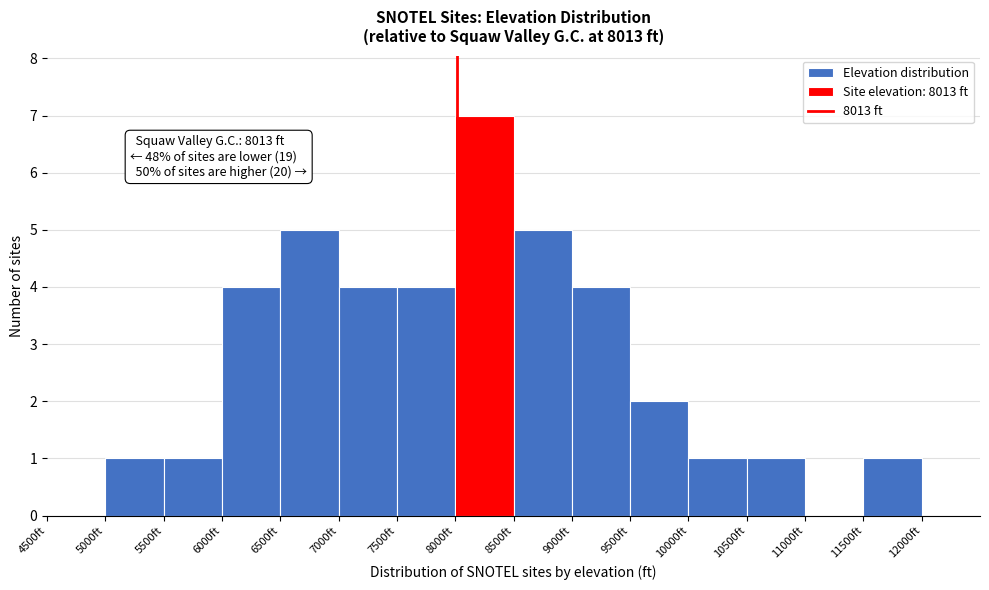

Over which range of the x-axis is the bar tallest?

8000 to 8500